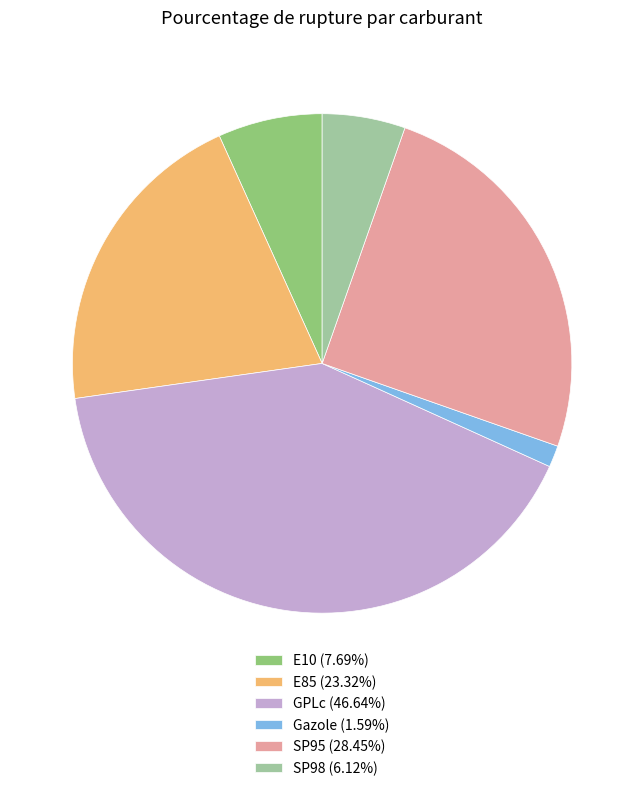

The E10 slice represents 7% of the pie. True or false?

True